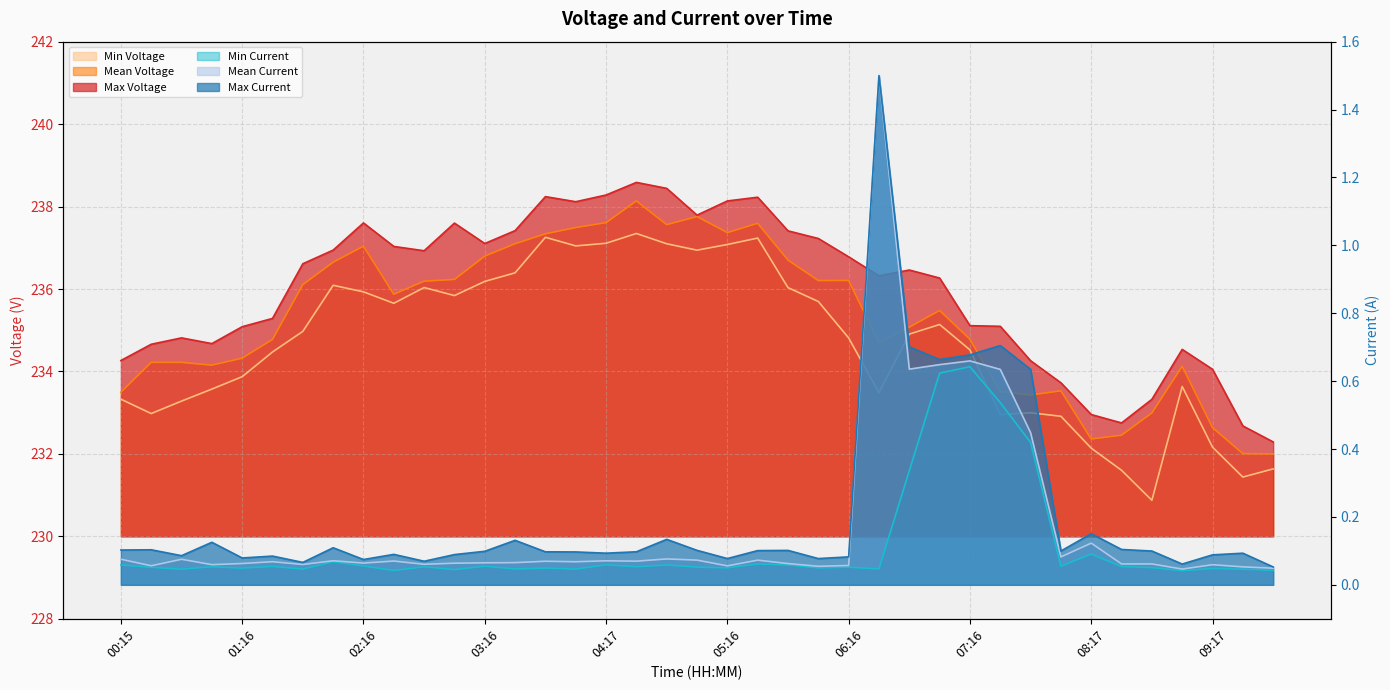

At which category does the chart reach its minimum across all series?

09:01